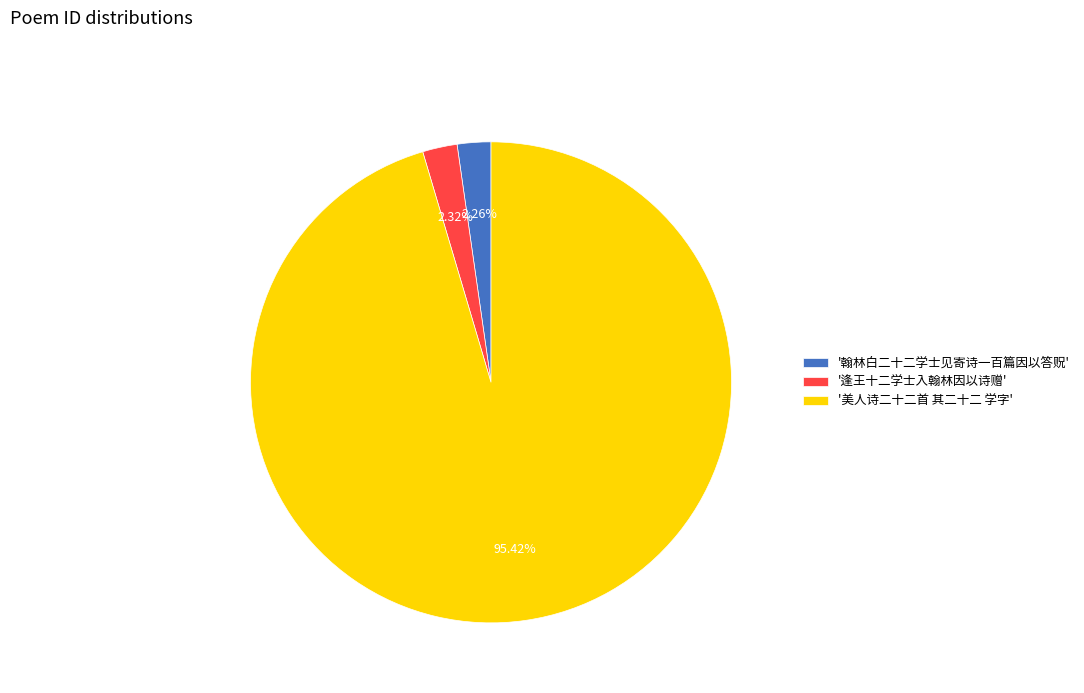

Count the number of slices in the pie.

3